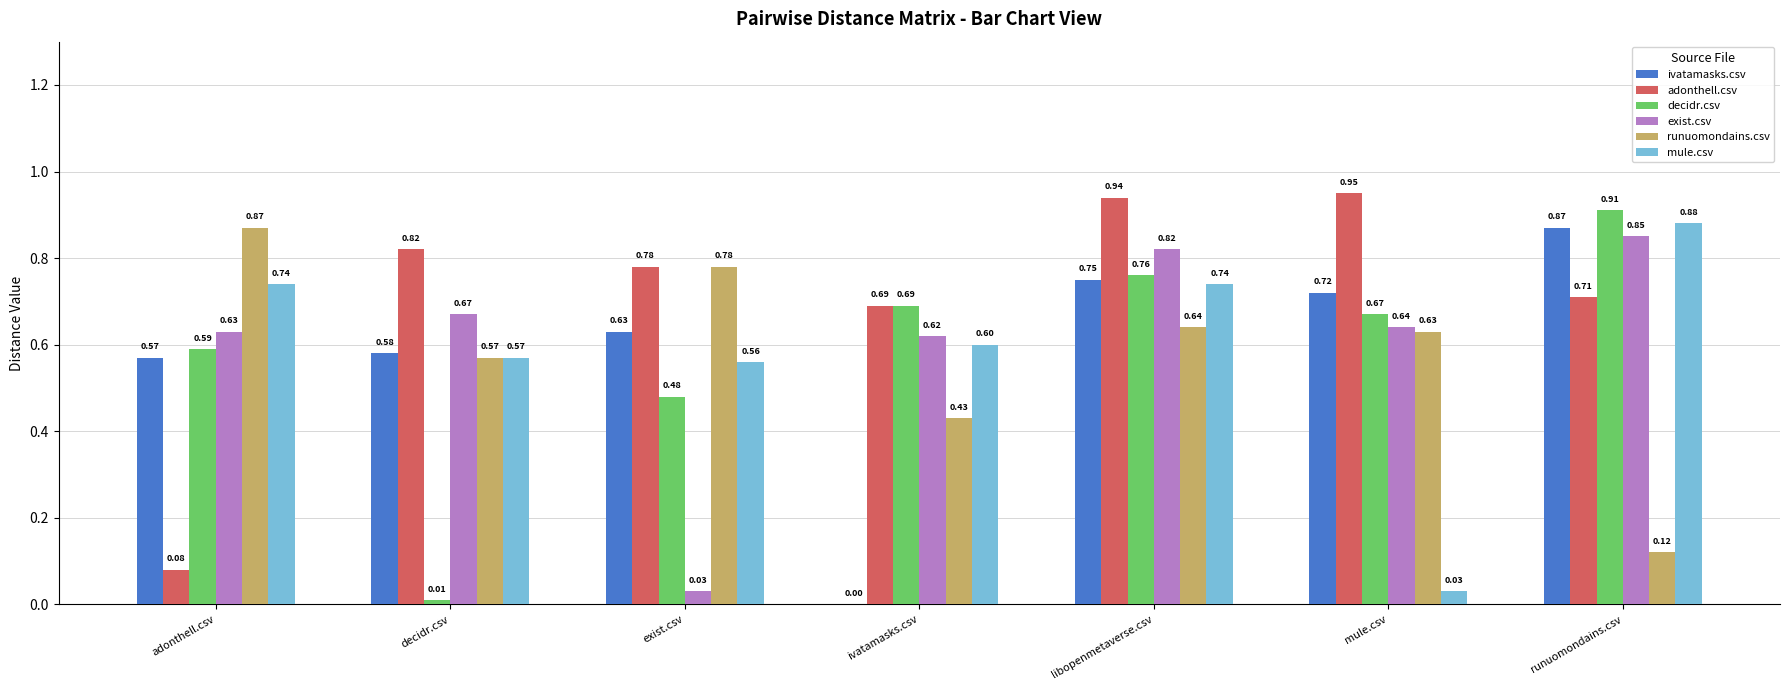

Which series changed the most between adonthell.csv and exist.csv?

adonthell.csv